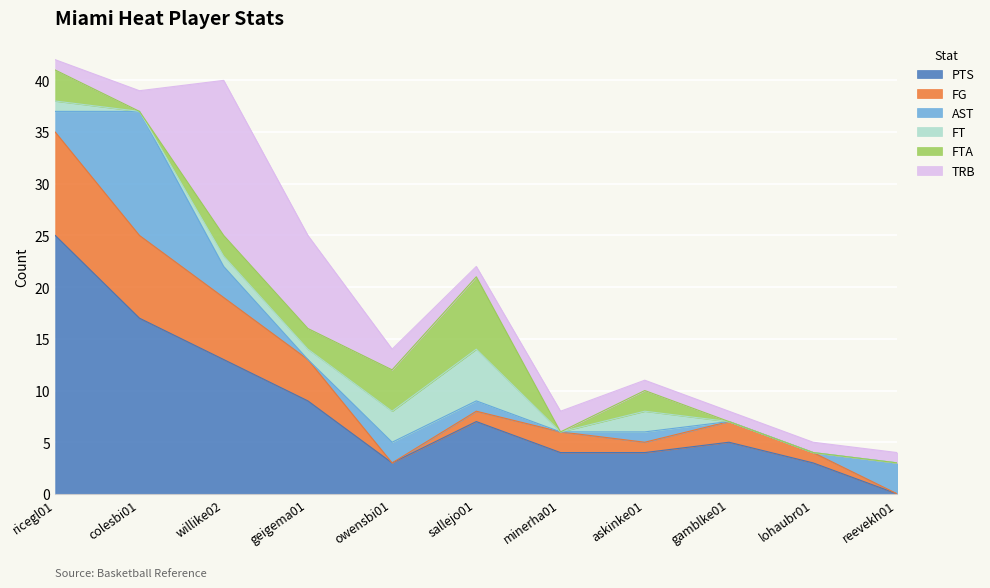

Rank the series by their maximum value, from highest to lowest.

PTS, TRB, AST, FG, FTA, FT